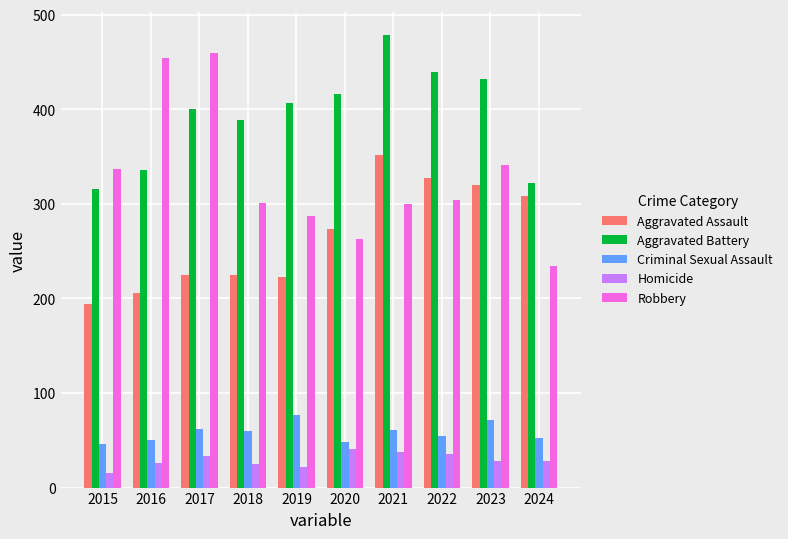

What is the value of the Robbery bar at the 9th from the left?

341